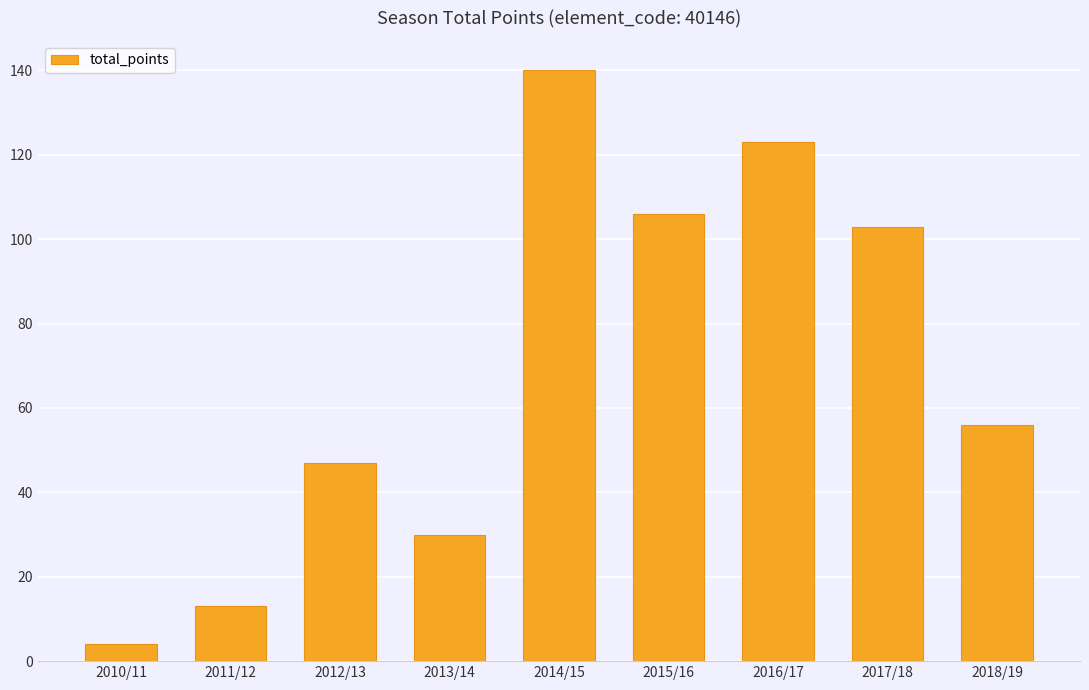

What is the value of the 6th bar from the left?

106